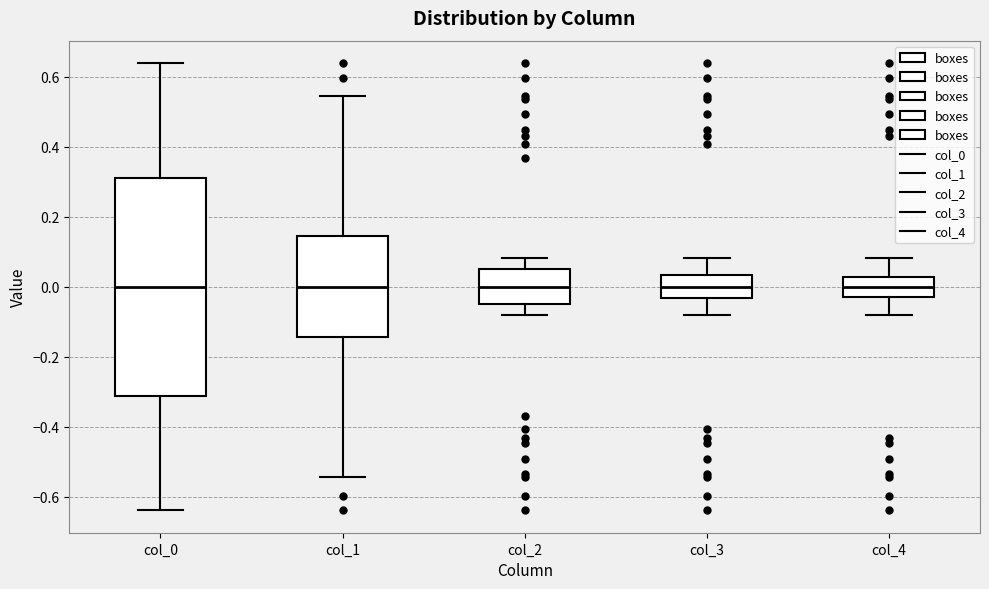

Which box is the tallest, from its lower edge to its upper edge?

col_0